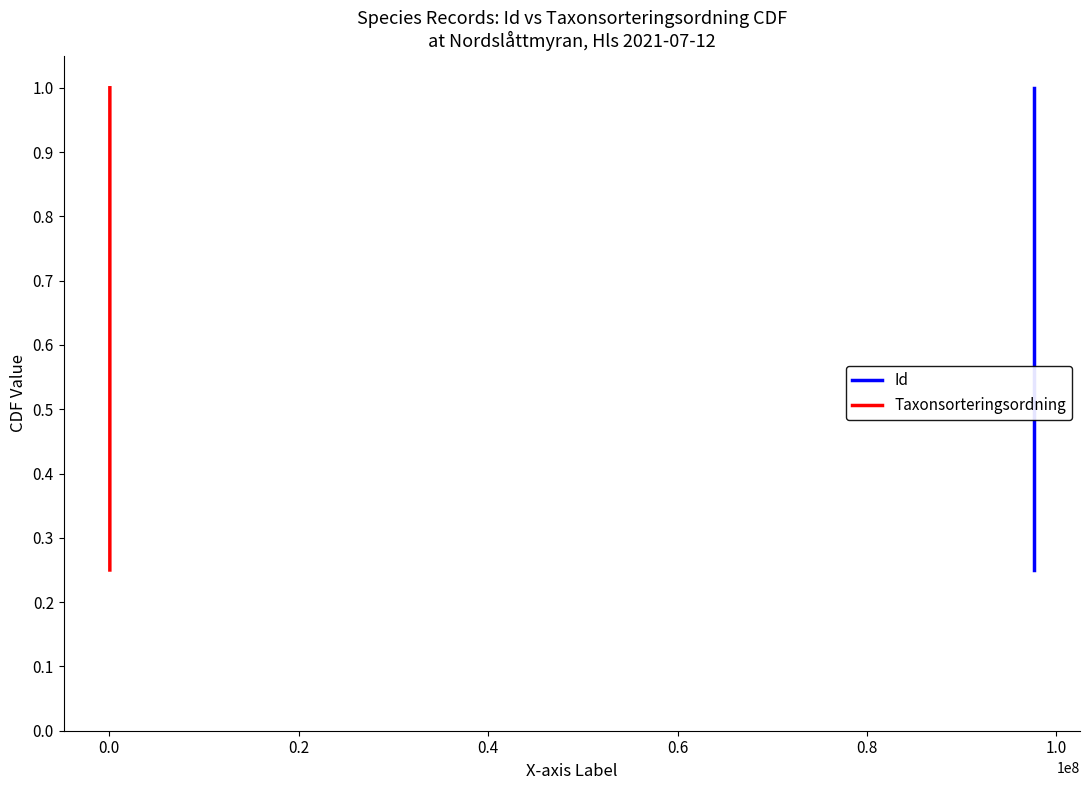

What is the maximum value for Id?

1.0